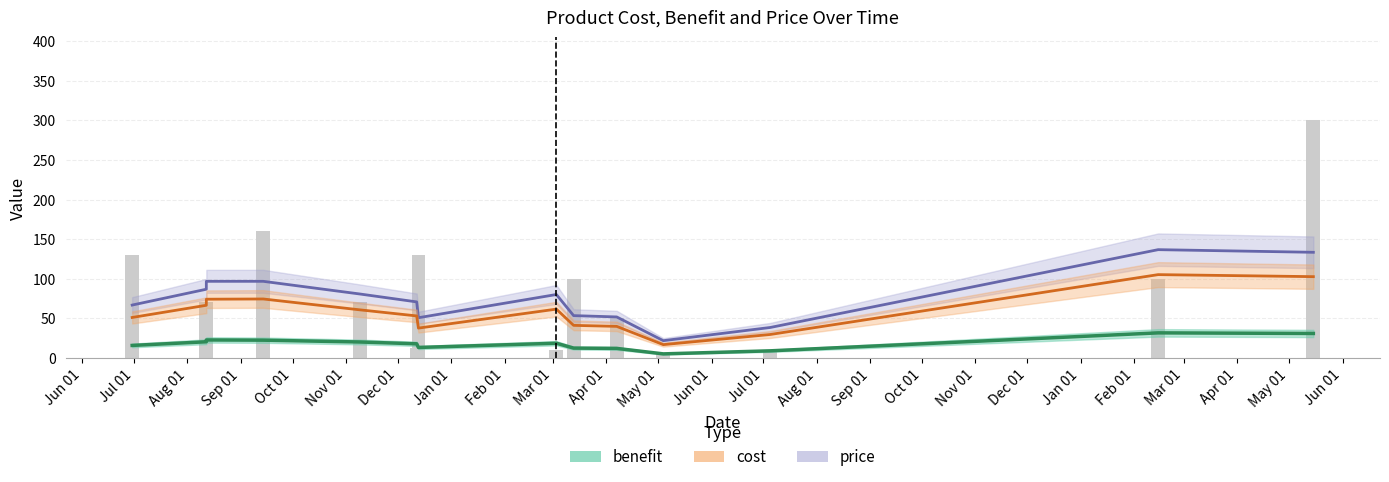

Which series has the largest range (max minus min)?

price